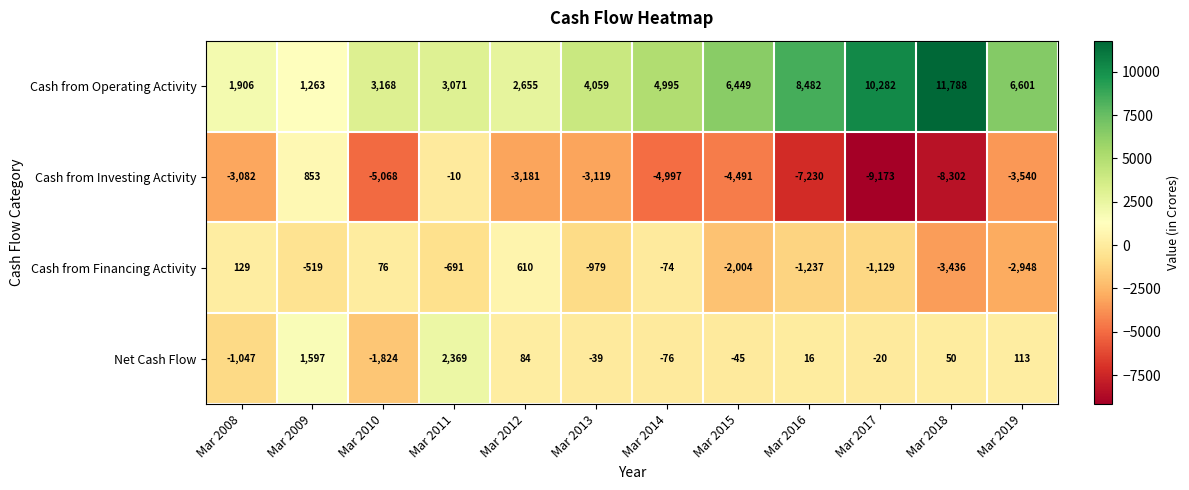

What is the approximate value of Cash from Operating Activity at Mar 2017, to the nearest 100?

10300